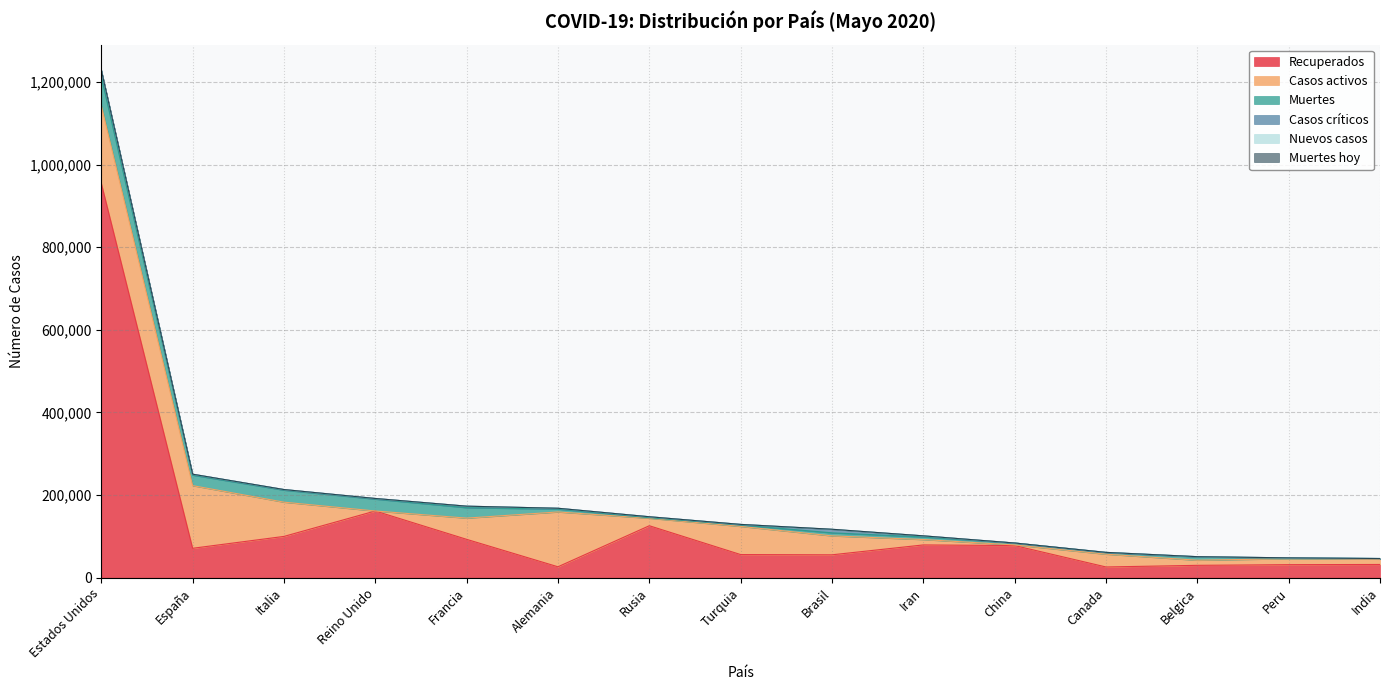

At which label is Recuperados closest to 490452?

Reino Unido